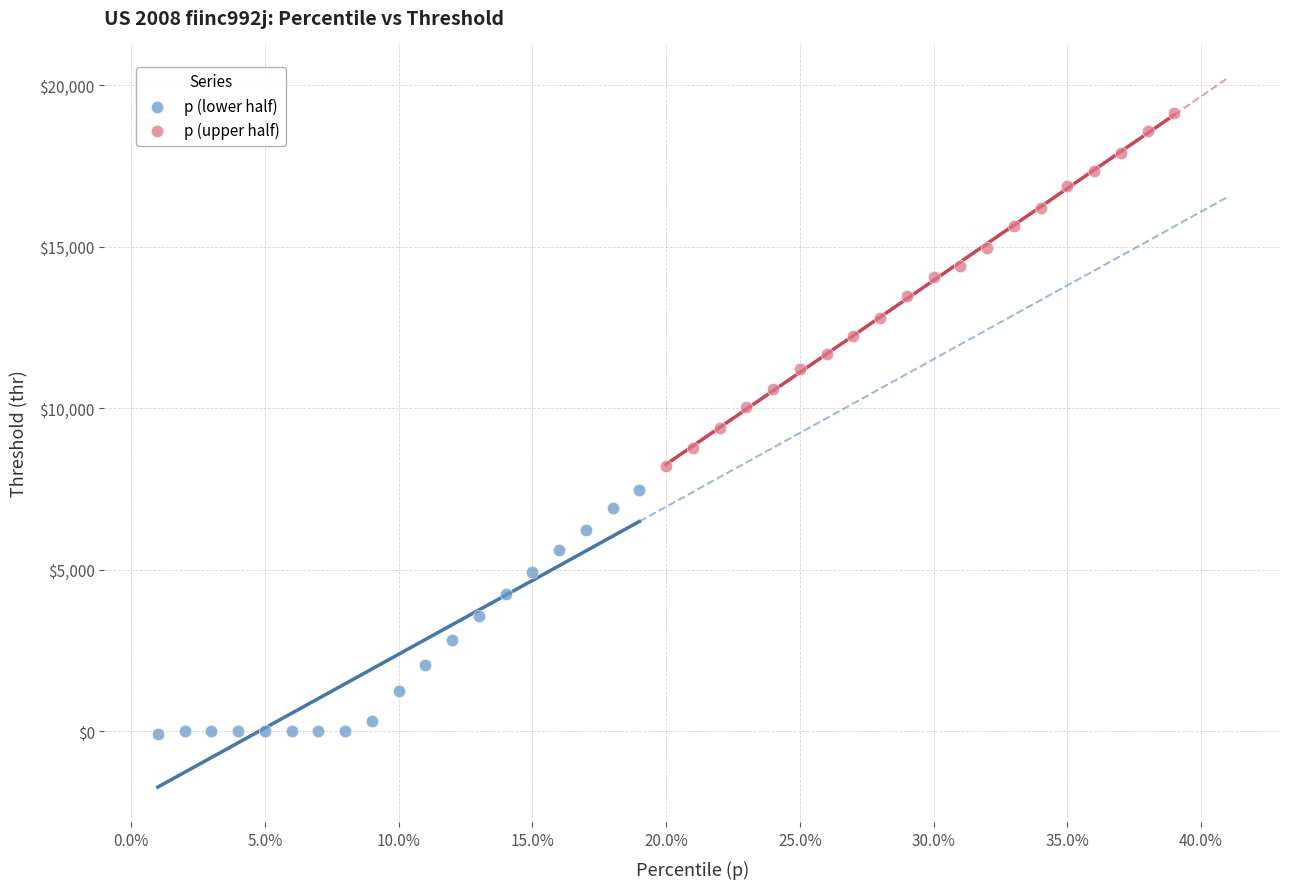

What are all the series names shown in the legend?

p (lower half), p (upper half)